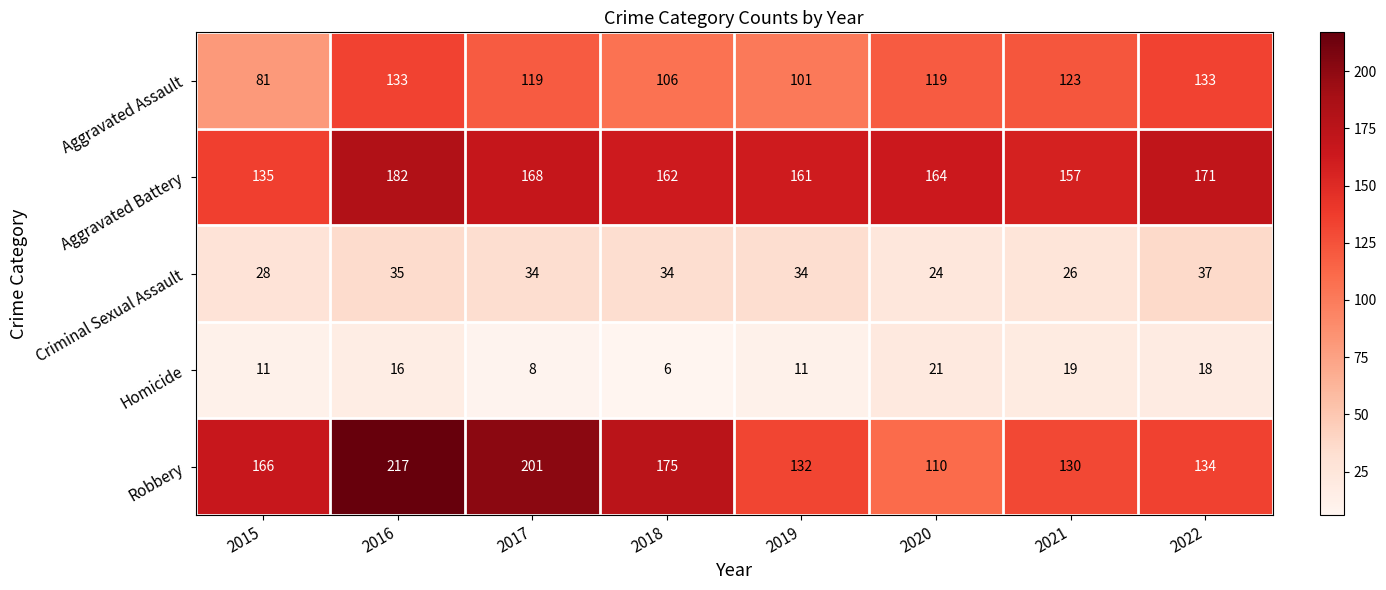

Between 2015 and 2016, which series saw the biggest shift?

Aggravated Assault